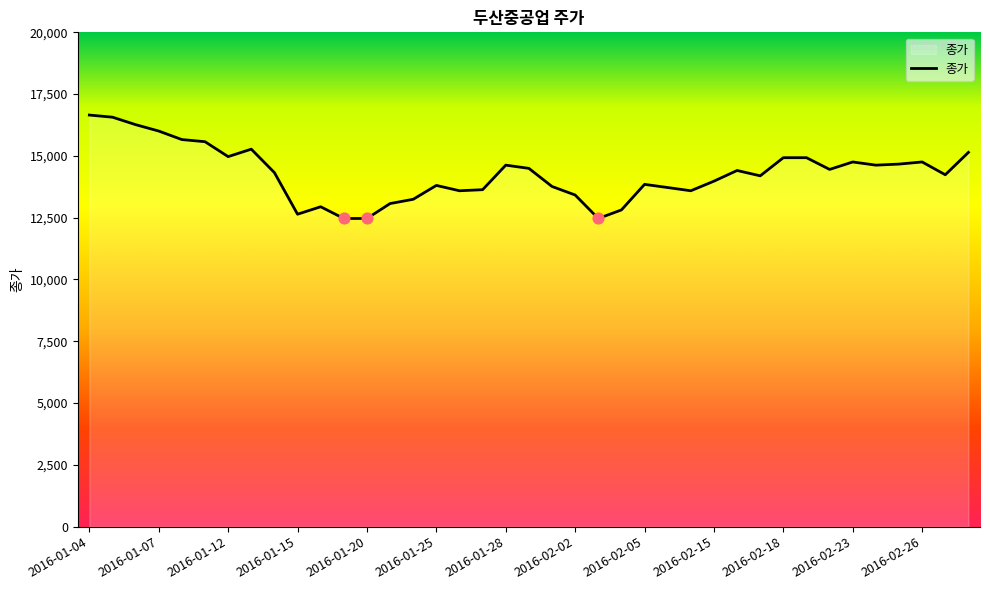

What is the minimum value shown in the chart?

12468